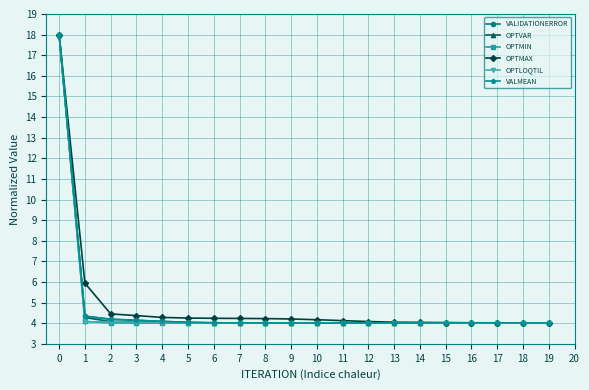

What are all the series names shown in the legend?

VALIDATIONERROR, OPTVAR, OPTMIN, OPTMAX, OPTLOQTIL, VALMEAN